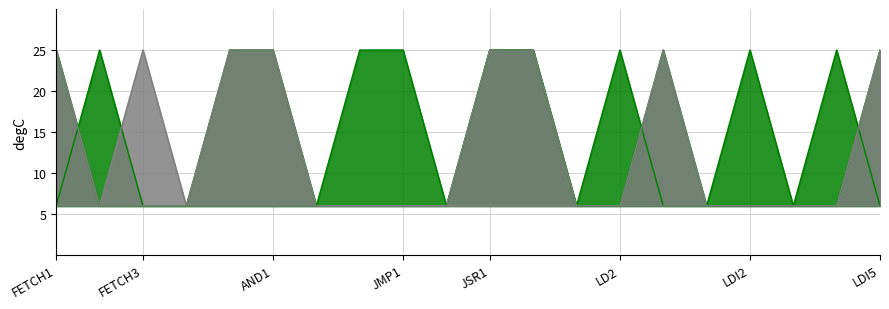

Reading left to right, list all the values displayed in this chart.

LD.MDR (1): FETCH1=6	FETCH2=25	FETCH3=6	DECODE=6	ADD1=6	AND1=6	BR0=6	BR1=6	JMP1=6	JSR0/JSRR0=6	JSR1=6	JSRR1=6	LD1=6	LD2=25	LD3=6	LDI1=6	LDI2=25	LDI3=6	LDI4=25	LDI5=6
LD.IR (1): FETCH1=6	FETCH2=6	FETCH3=25	DECODE=6	ADD1=6	AND1=6	BR0=6	BR1=6	JMP1=6	JSR0/JSRR0=6	JSR1=6	JSRR1=6	LD1=6	LD2=6	LD3=6	LDI1=6	LDI2=6	LDI3=6	LDI4=6	LDI5=6
LD.REG (1): FETCH1=6	FETCH2=6	FETCH3=6	DECODE=6	ADD1=25	AND1=25	BR0=6	BR1=6	JMP1=6	JSR0/JSRR0=6	JSR1=25	JSRR1=25	LD1=6	LD2=6	LD3=25	LDI1=6	LDI2=6	LDI3=6	LDI4=6	LDI5=25
LD.CC (1): FETCH1=6	FETCH2=6	FETCH3=6	DECODE=6	ADD1=25	AND1=25	BR0=6	BR1=6	JMP1=6	JSR0/JSRR0=6	JSR1=6	JSRR1=6	LD1=6	LD2=6	LD3=25	LDI1=6	LDI2=6	LDI3=6	LDI4=6	LDI5=25
LD.PC (1): FETCH1=25	FETCH2=6	FETCH3=6	DECODE=6	ADD1=6	AND1=6	BR0=6	BR1=25	JMP1=25	JSR0/JSRR0=6	JSR1=25	JSRR1=25	LD1=6	LD2=6	LD3=6	LDI1=6	LDI2=6	LDI3=6	LDI4=6	LDI5=6
GatePC (1): FETCH1=25	FETCH2=6	FETCH3=6	DECODE=6	ADD1=6	AND1=6	BR0=6	BR1=6	JMP1=6	JSR0/JSRR0=6	JSR1=25	JSRR1=25	LD1=6	LD2=6	LD3=6	LDI1=6	LDI2=6	LDI3=6	LDI4=6	LDI5=6